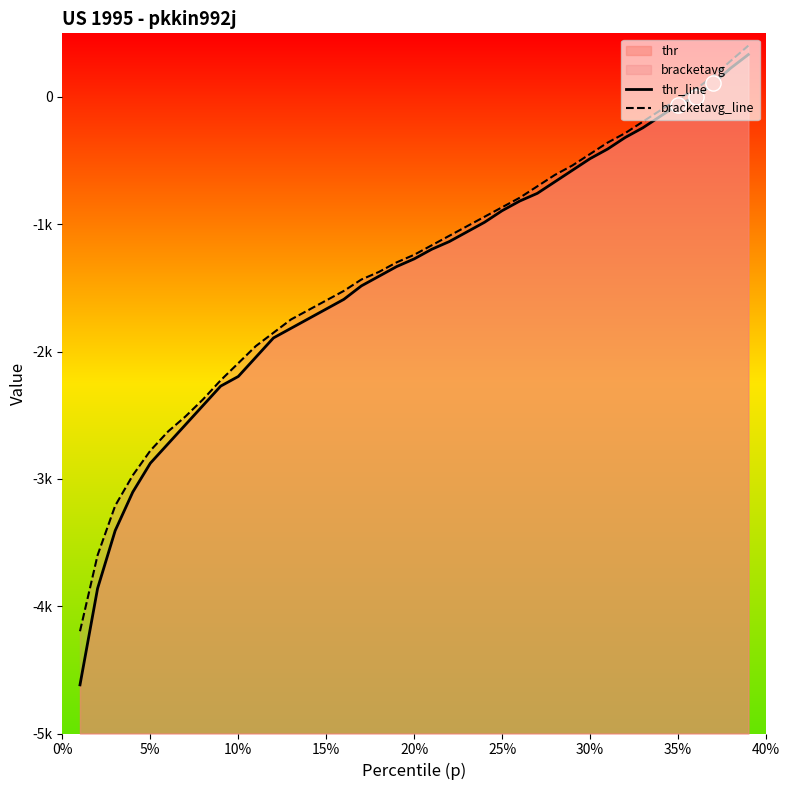

Which series reaches the minimum Y coordinate?

thr_line